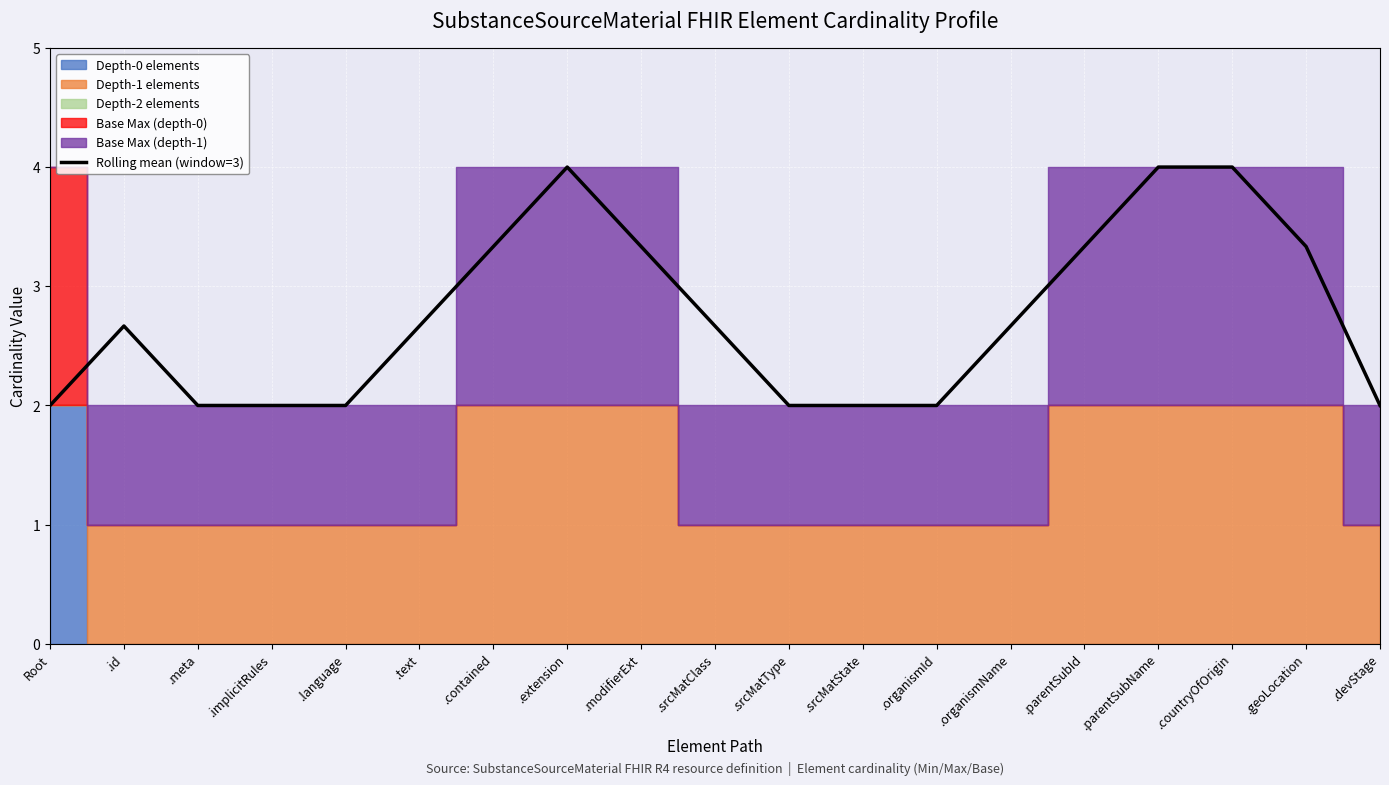

What is the smallest value displayed?

2.0